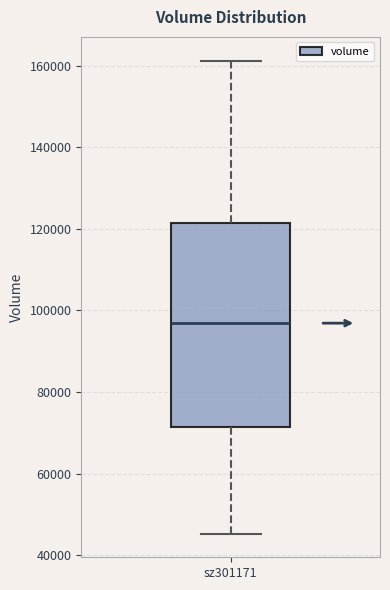

Transcribe this box plot: give where the median line is, the range the box spans, and where the two whiskers end, as read against the y-axis. The values are not printed on the chart, so give them approximately, as read against the axis.

median 96000, box 72000 to 122000, whiskers 46000 to 162000